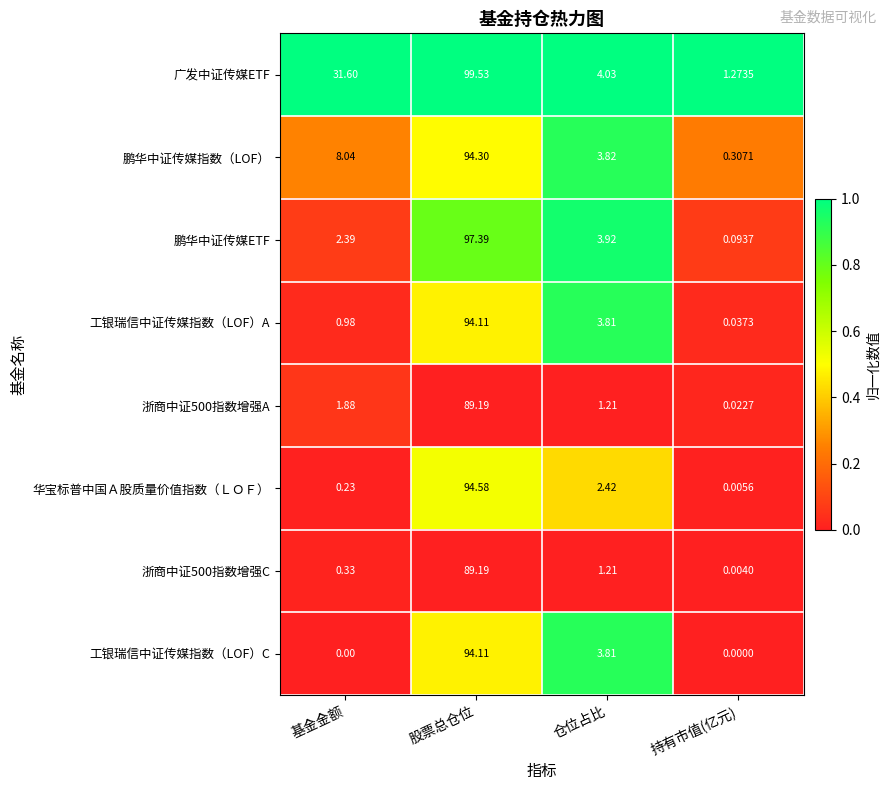

Between 仓位占比 and 持有市值(亿元), which series saw the biggest shift?

鹏华中证传媒ETF